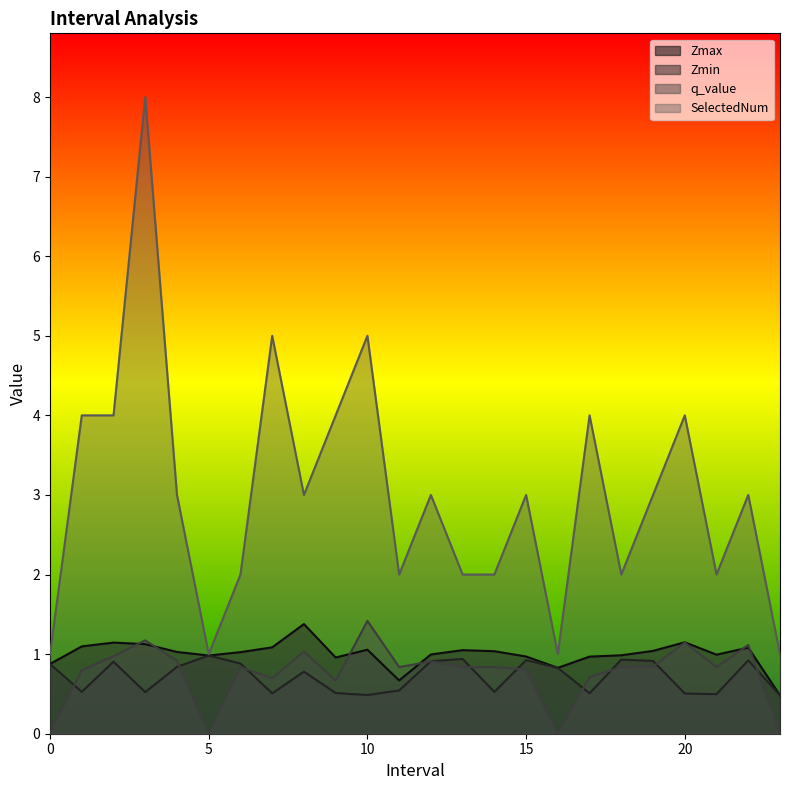

What is the difference between the q_value values at 20.0 and 7.0?

0.4